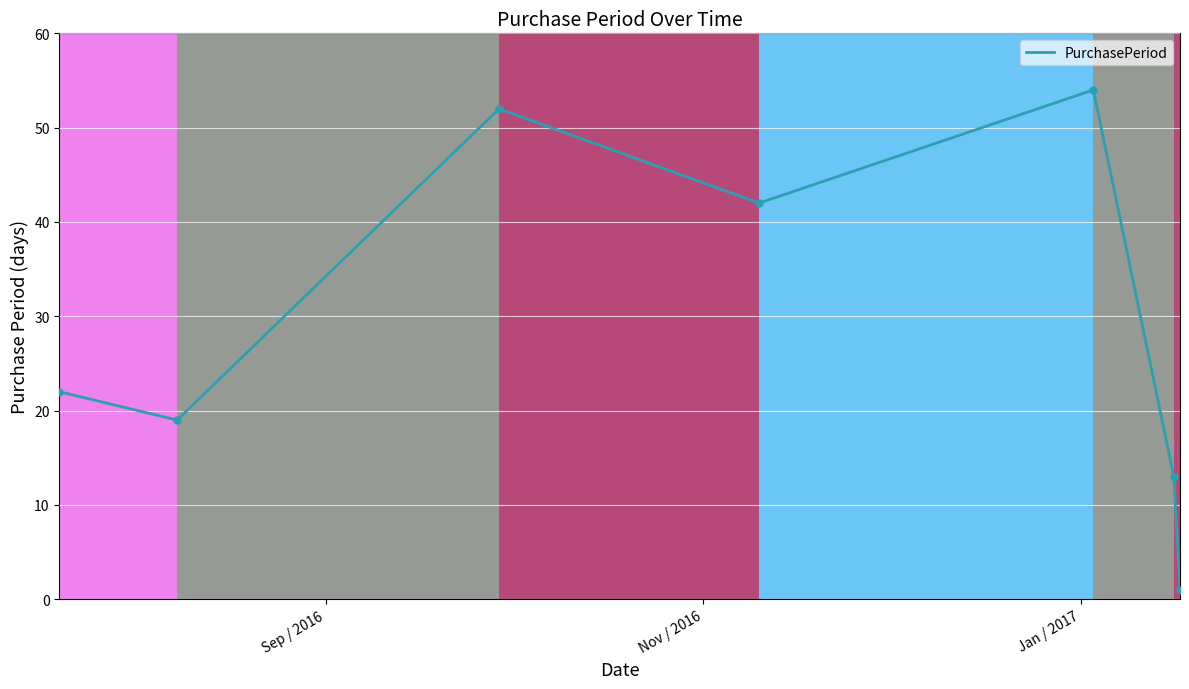

Reading left to right, transcribe all the data shown in this chart.

22	19	52	42	54	13	1